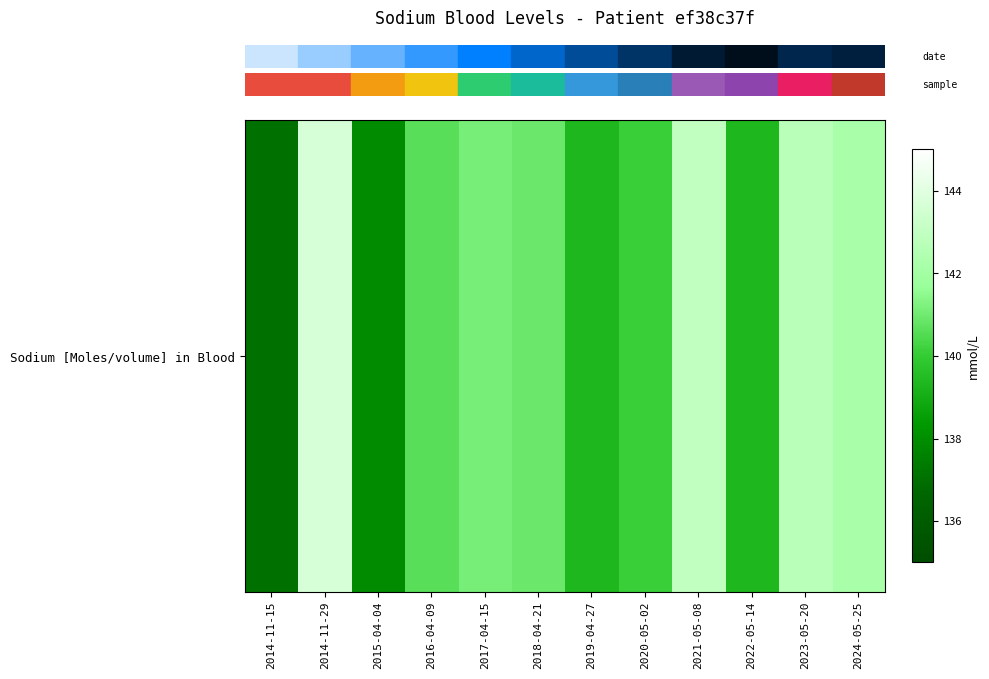

Reading left to right, list all the values displayed in this chart.

2014-11-15=137.0	2014-11-29=143.7	2015-04-04=137.9	2016-04-09=140.6	2017-04-15=141.1	2018-04-21=140.9	2019-04-27=139.3	2020-05-02=140.1	2021-05-08=143.0	2022-05-14=139.3	2023-05-20=142.7	2024-05-25=142.2